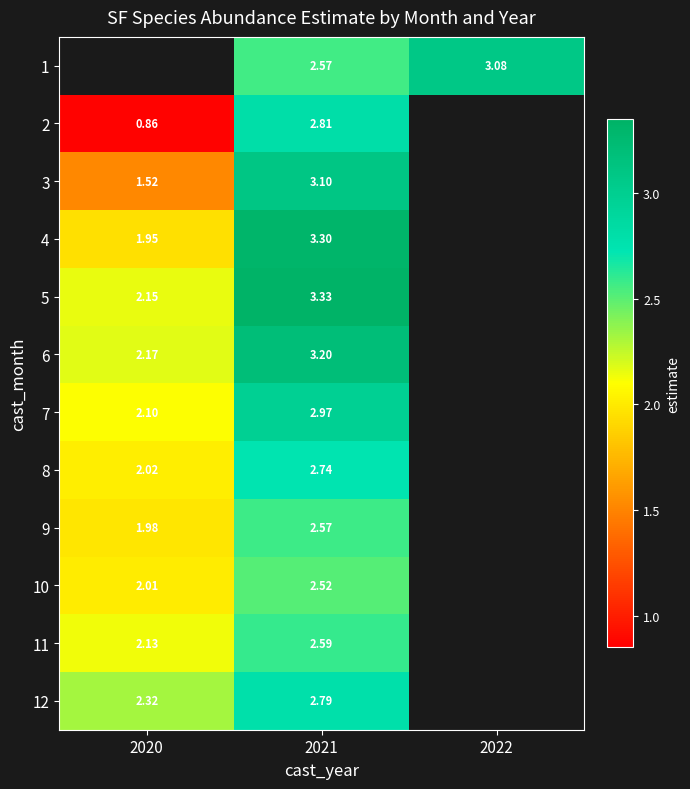

True or false: 9 has a value of 3.2 at 2020.

False